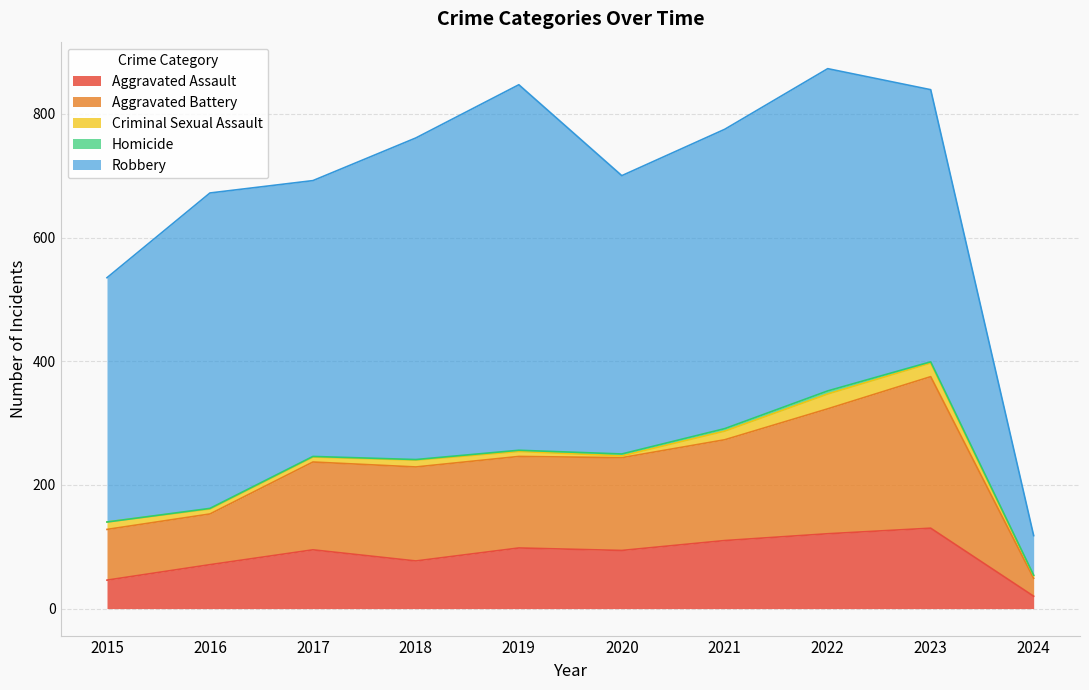

True or false: Aggravated Battery and Criminal Sexual Assault intersect in this chart.

False